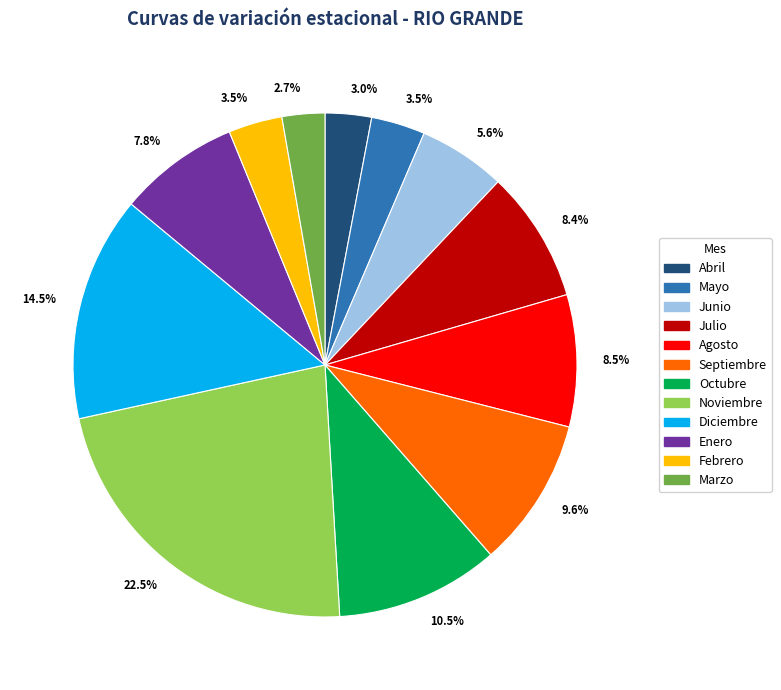

Does any single category account for the majority?

No